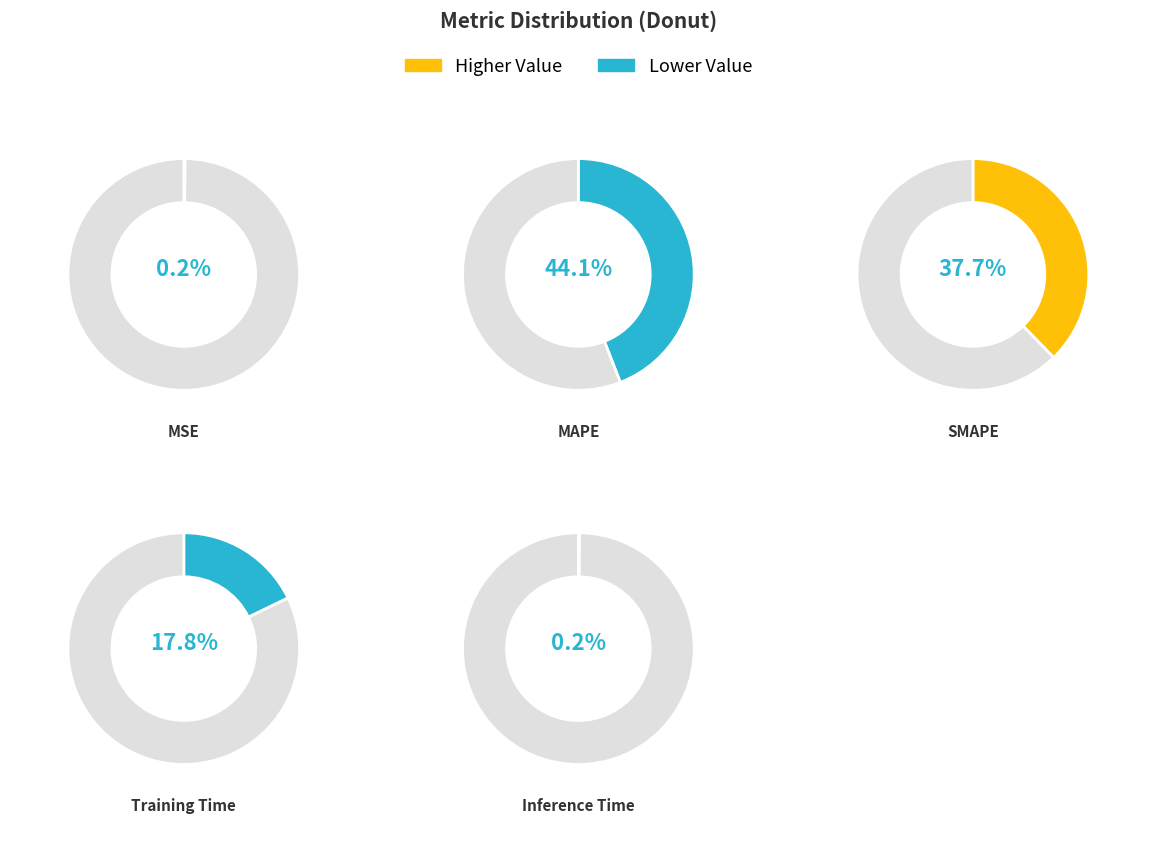

To the nearest percent, what percentage of the pie is SMAPE?

38%